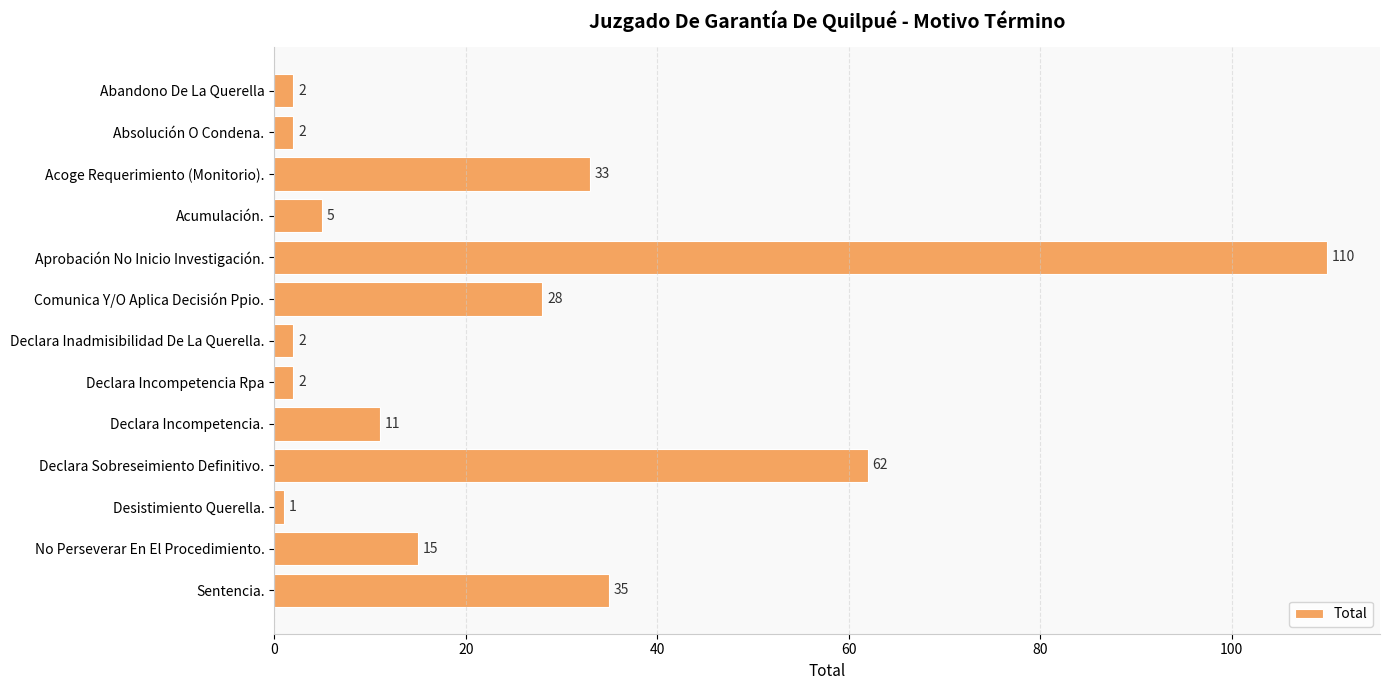

Count the number of data series in this chart.

1